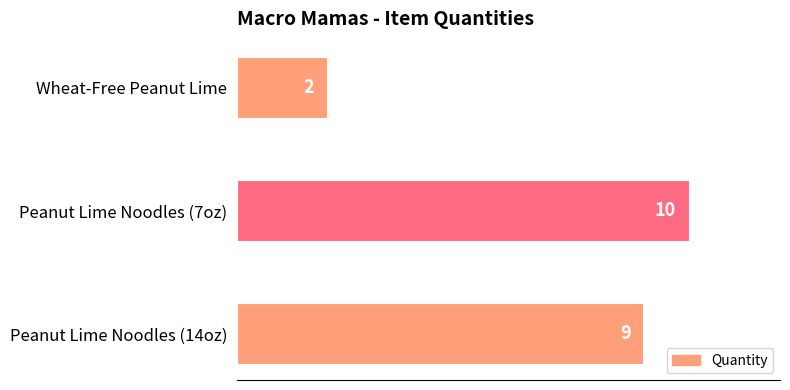

How many data points are less than 9?

1